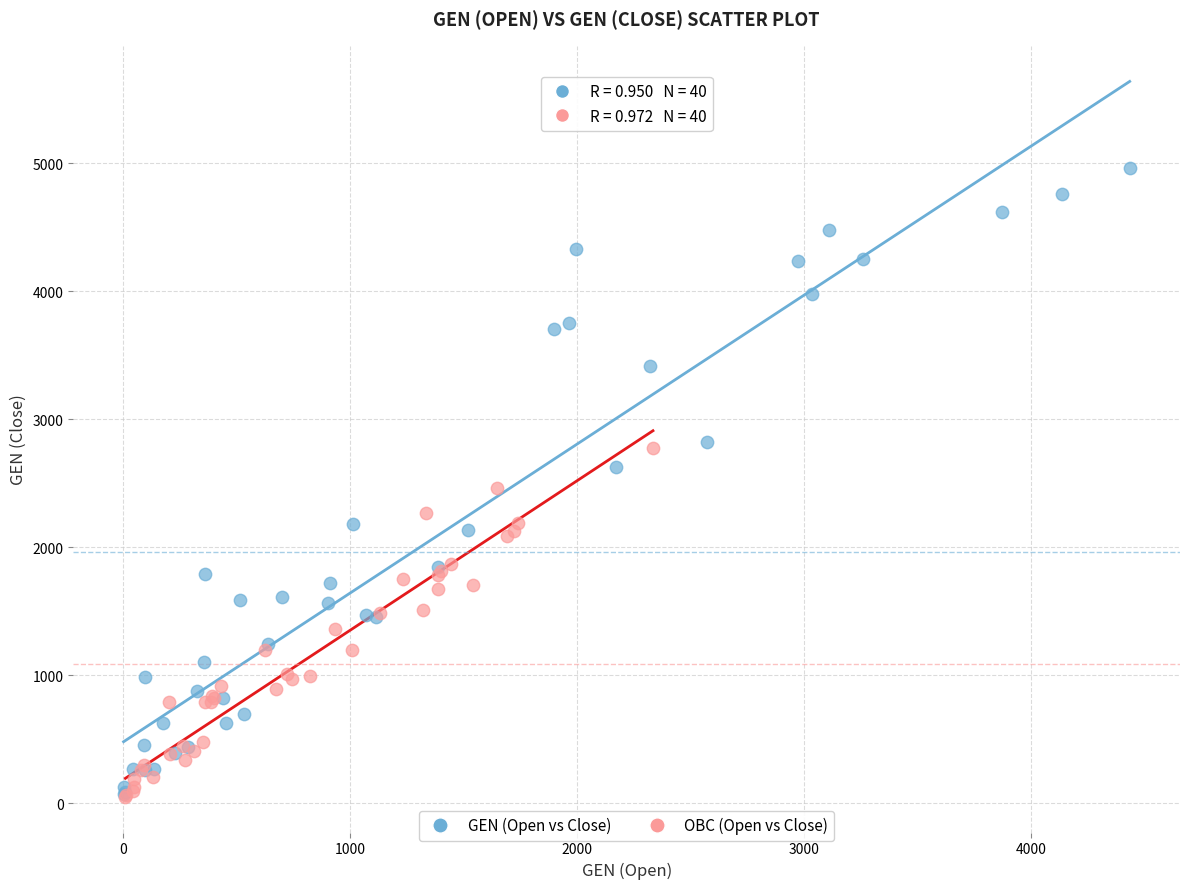

Which series reaches the maximum Y coordinate?

GEN (Open vs Close)